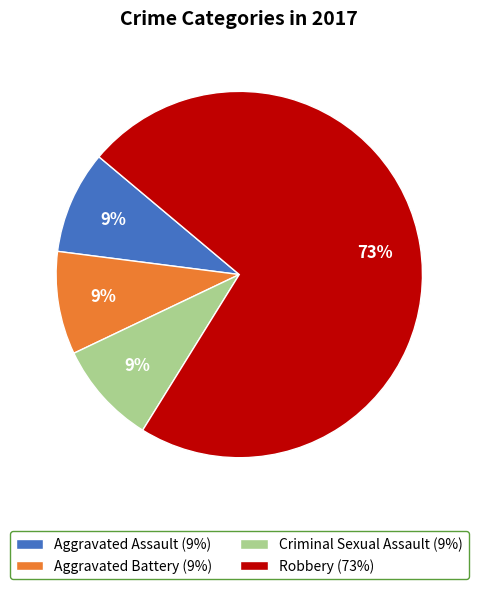

How many slices are in this pie chart?

4